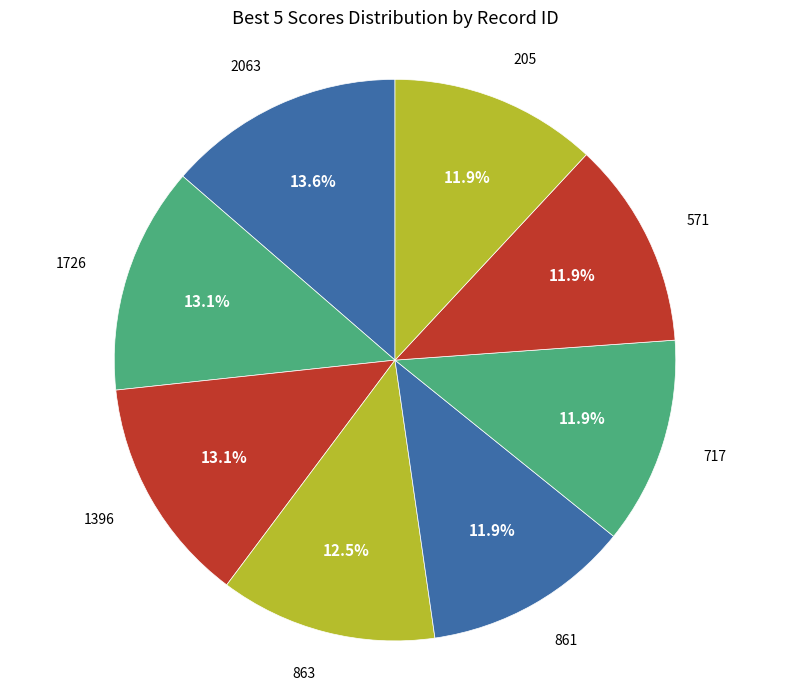

Approximately how many times larger is the value at 861 compared to 1726?

0.9